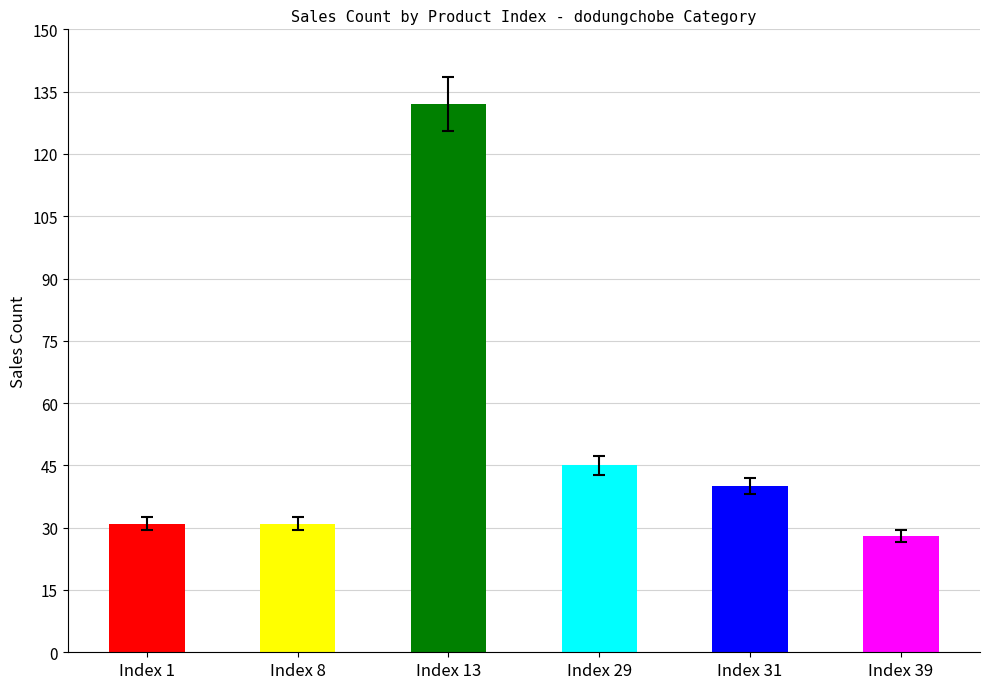

What is the sum of all values?

307